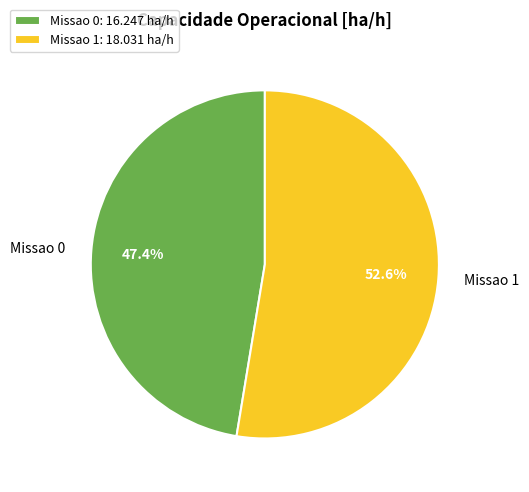

The Missao 0 slice represents 47% of the pie. True or false?

True